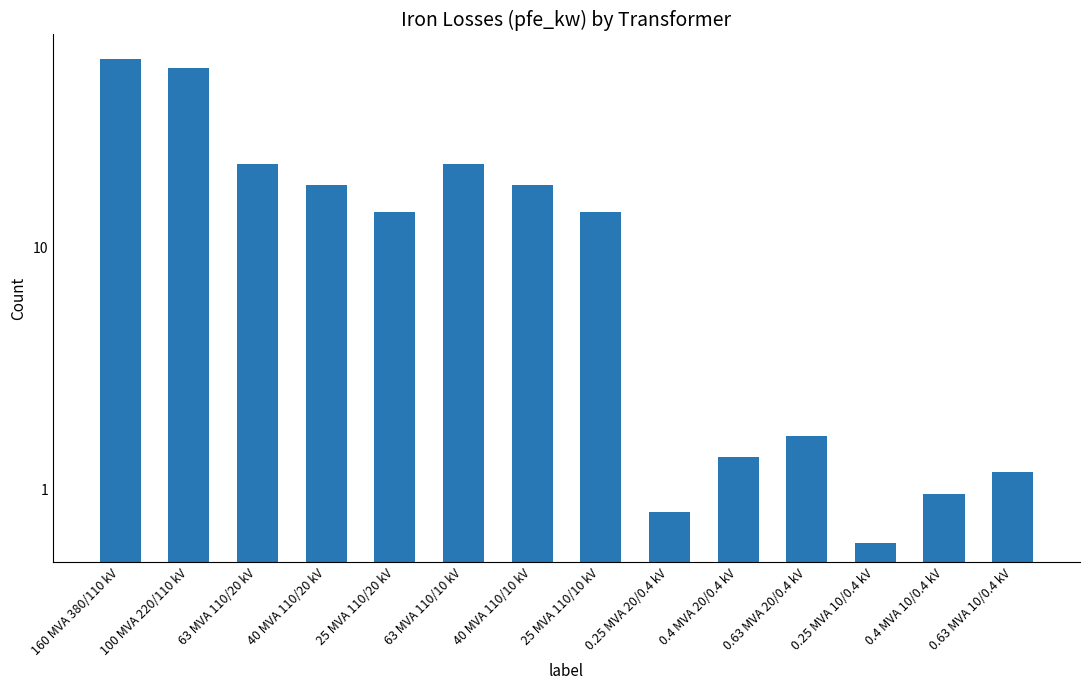

Rank the categories by value from lowest to highest.

0.25 MVA 10/0.4 kV, 0.25 MVA 20/0.4 kV, 0.4 MVA 10/0.4 kV, 0.63 MVA 10/0.4 kV, 0.4 MVA 20/0.4 kV, 0.63 MVA 20/0.4 kV, 25 MVA 110/20 kV, 25 MVA 110/10 kV, 40 MVA 110/20 kV, 40 MVA 110/10 kV, 63 MVA 110/20 kV, 63 MVA 110/10 kV, 100 MVA 220/110 kV, 160 MVA 380/110 kV